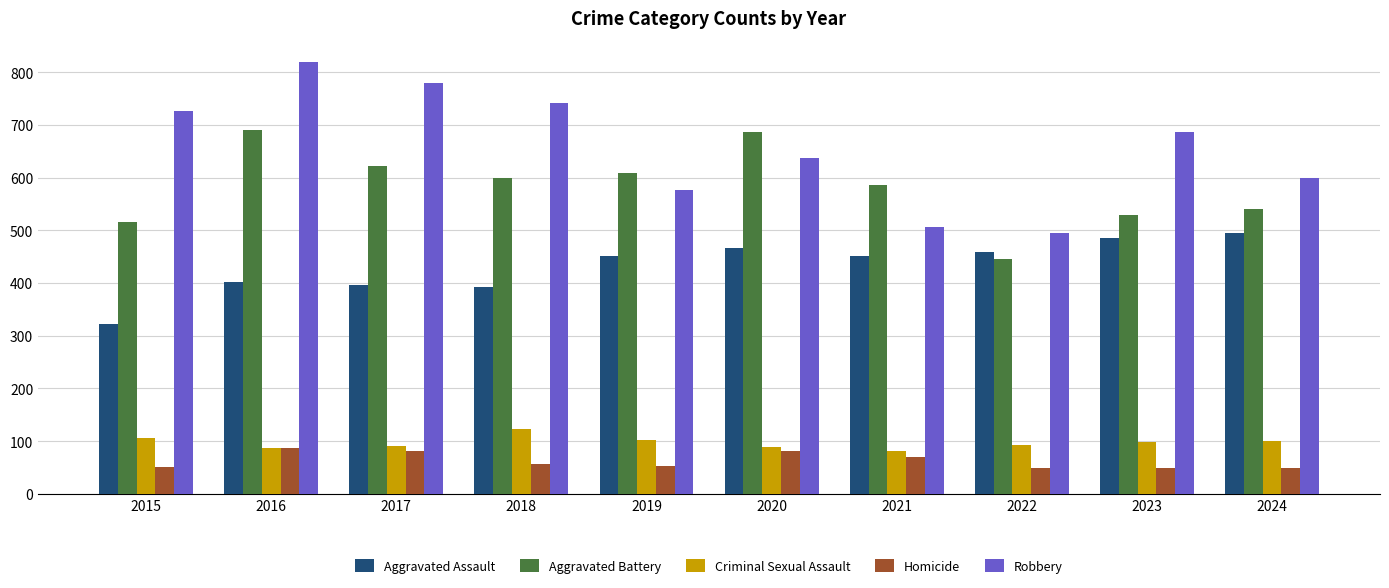

Count the number of data series in this chart.

5